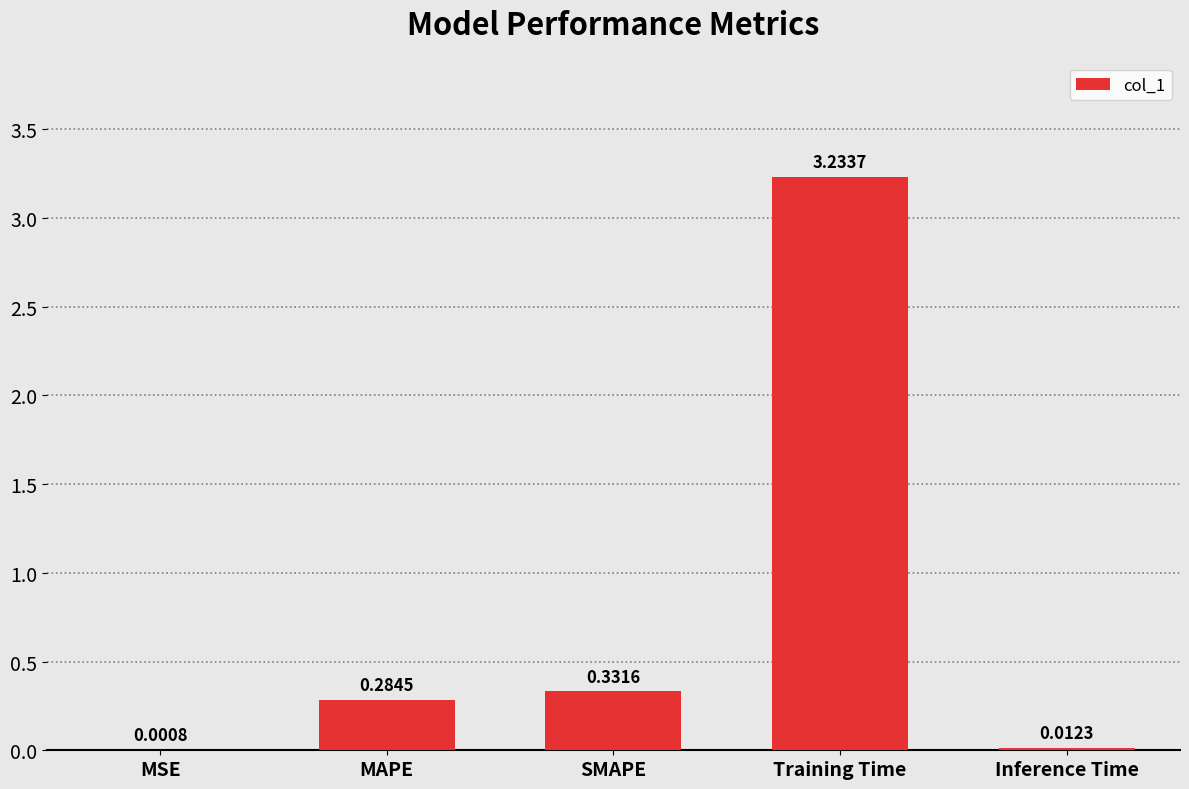

Which has a higher value, SMAPE or MSE?

SMAPE